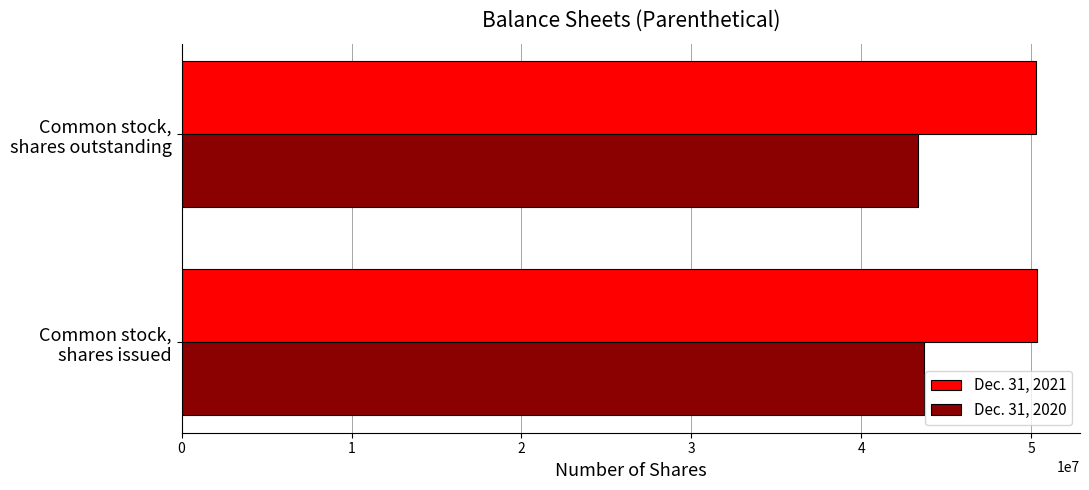

What is the average value of the Dec. 31, 2021 series?

50300684